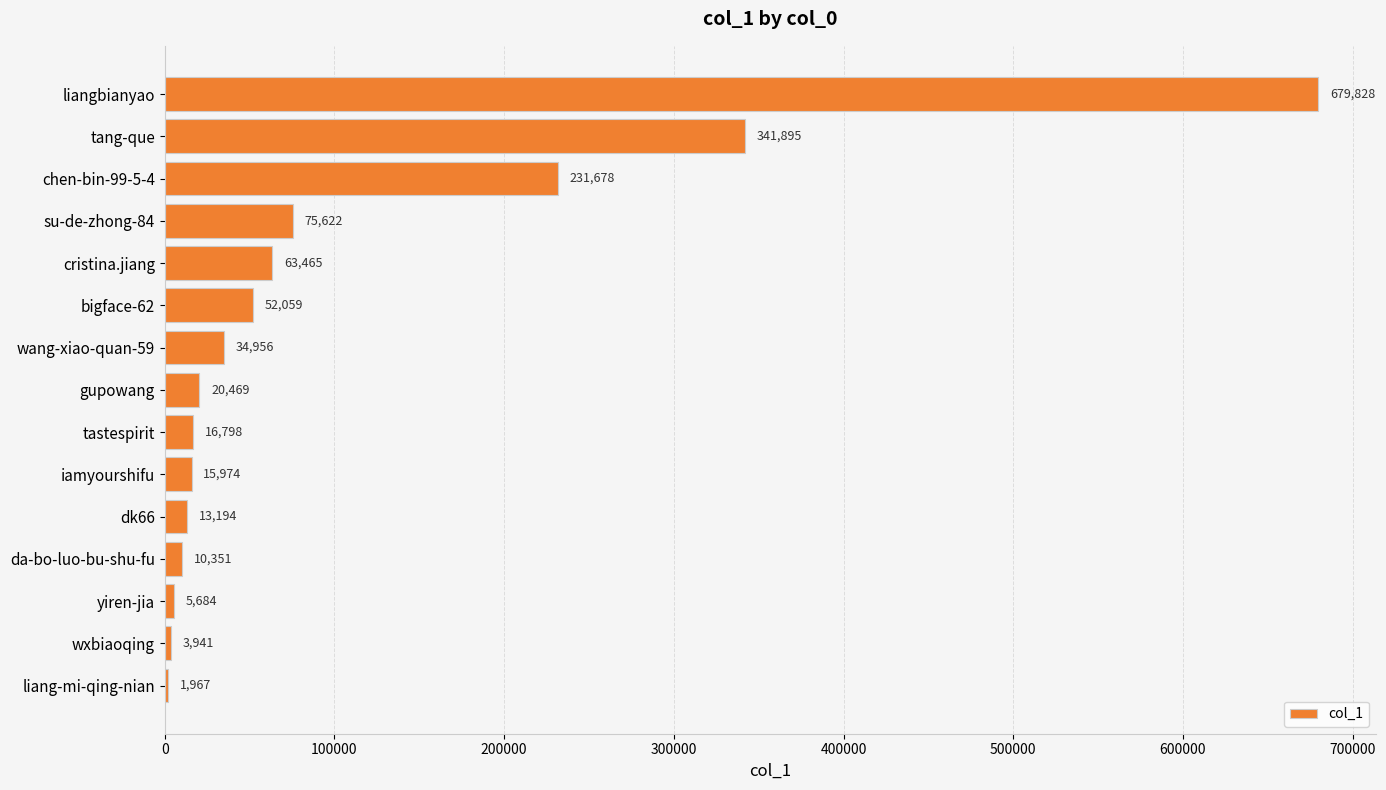

Does the chart contain stacked bars?

No